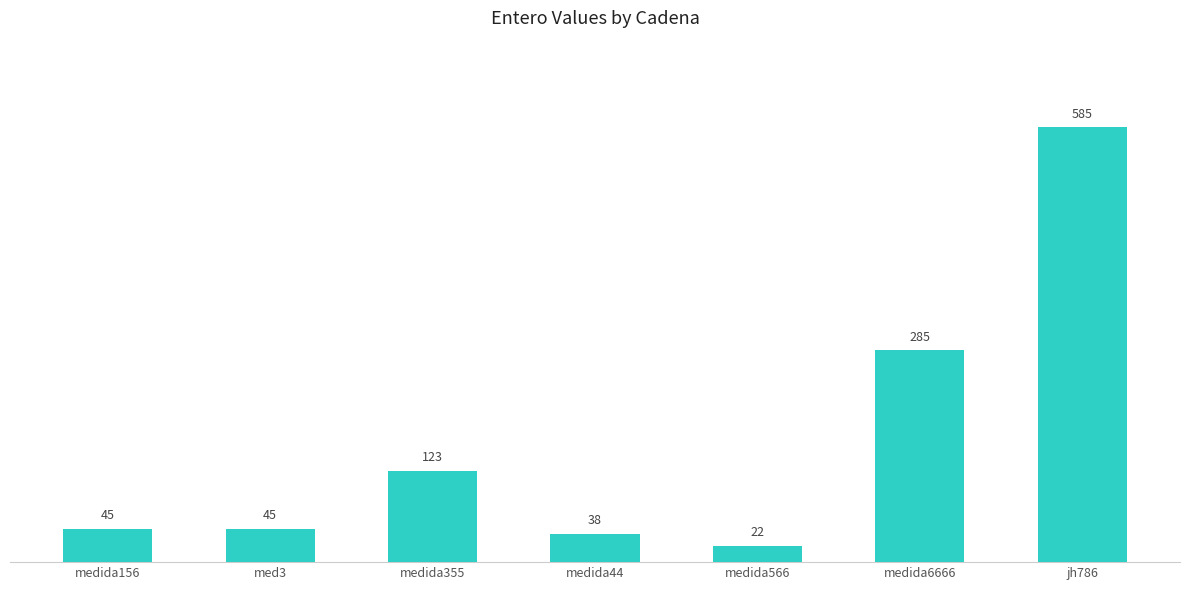

What is the difference between the maximum and minimum values?

563